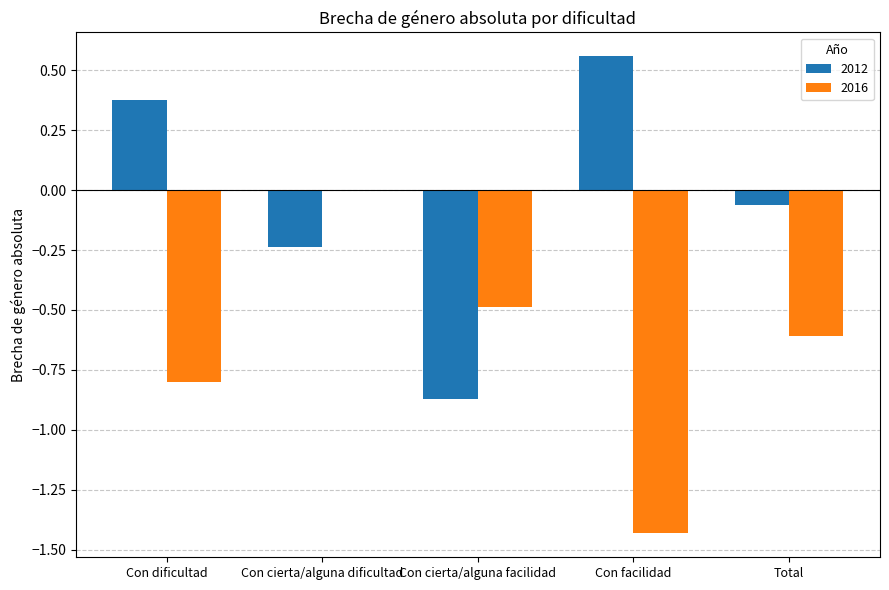

What is the sum of the 2012 values at Con cierta/alguna dificultad and Total?

-0.3